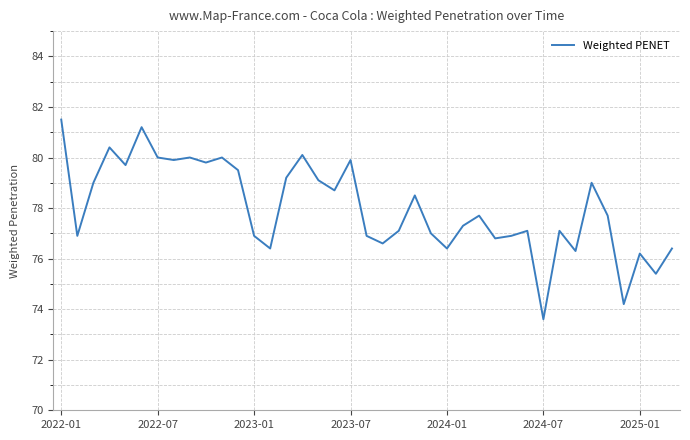

What is the difference between the maximum and minimum values?

7.9